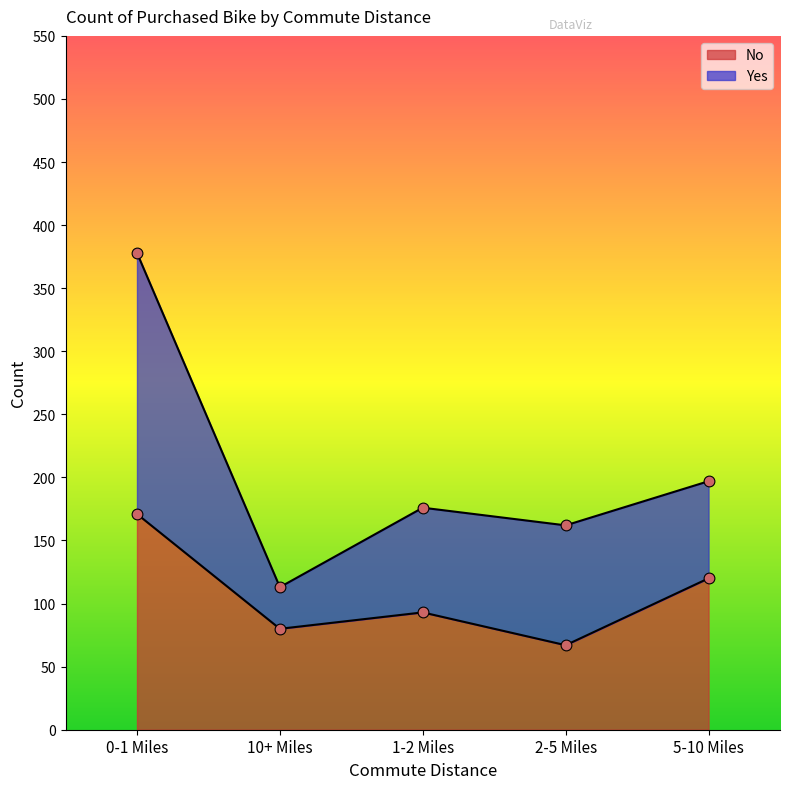

Between 0-1 Miles and 1-2 Miles, which is larger?

0-1 Miles